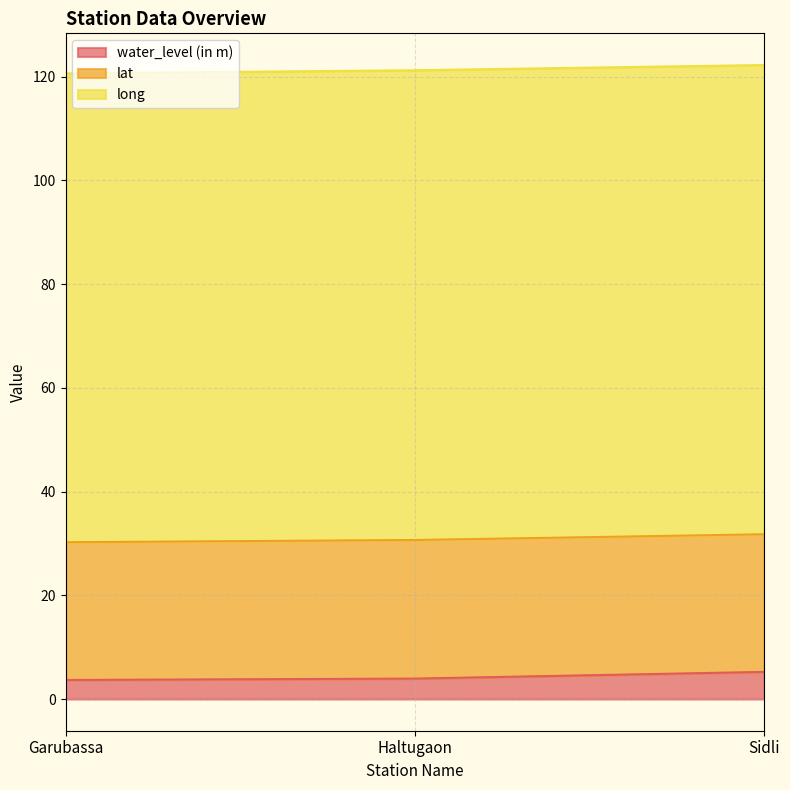

What is the approximate value of water_level (in m) at Haltugaon?

3.9